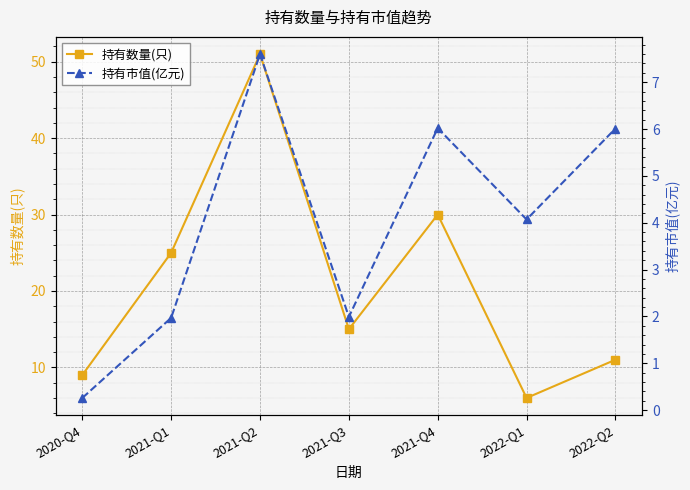

Rank the categories by 持有市值(亿元) value from highest to lowest.

2021-Q2, 2021-Q4, 2022-Q2, 2022-Q1, 2021-Q3, 2021-Q1, 2020-Q4